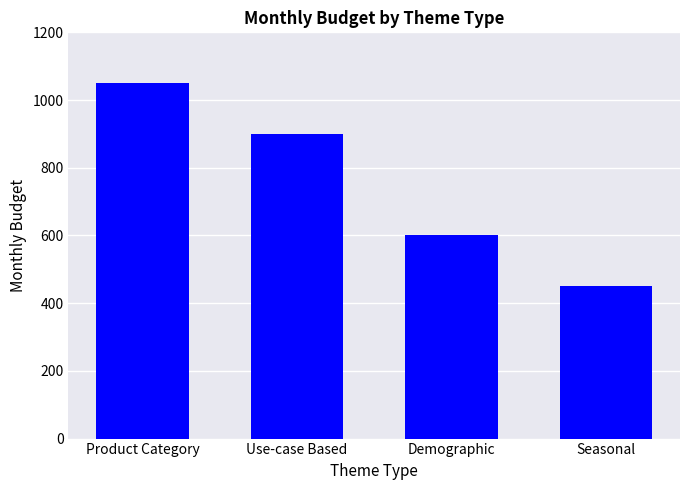

List the labels in order of value, smallest first.

Seasonal, Demographic, Use-case Based, Product Category